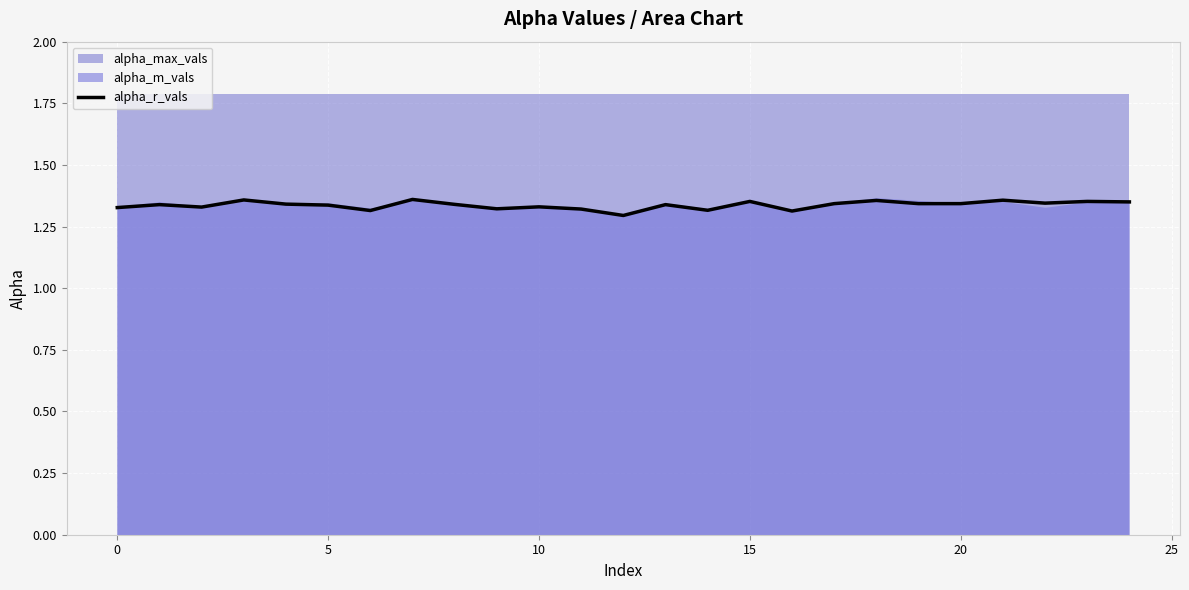

True or false: there are more than 0 points higher than both neighbors.

True